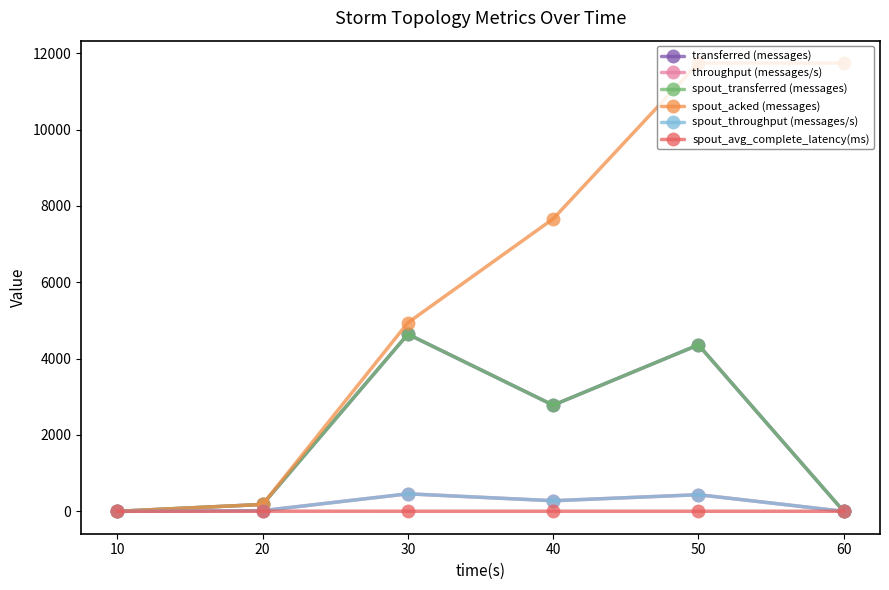

Rank the series at 50 from lowest to highest value.

spout_avg_complete_latency(ms), throughput (messages/s), spout_throughput (messages/s), transferred (messages), spout_transferred (messages), spout_acked (messages)